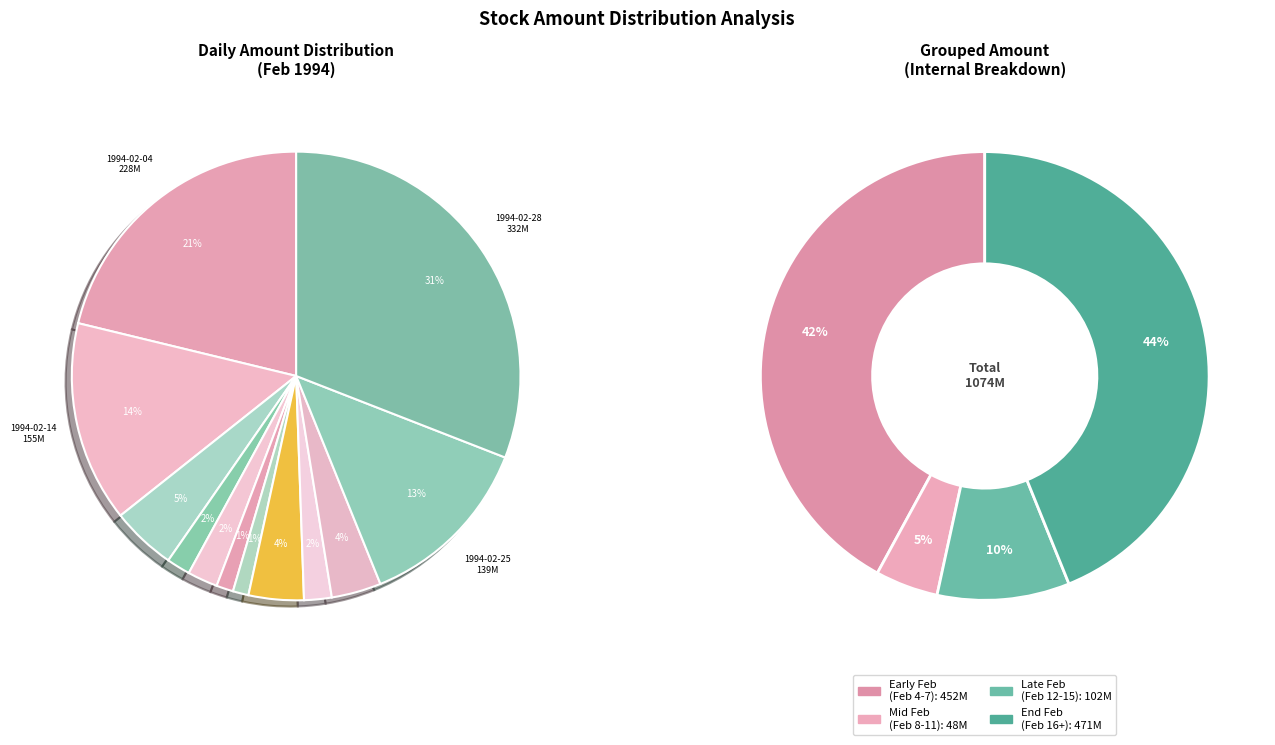

Between 1994-02-24 and 1994-02-21, which is larger?

1994-02-24